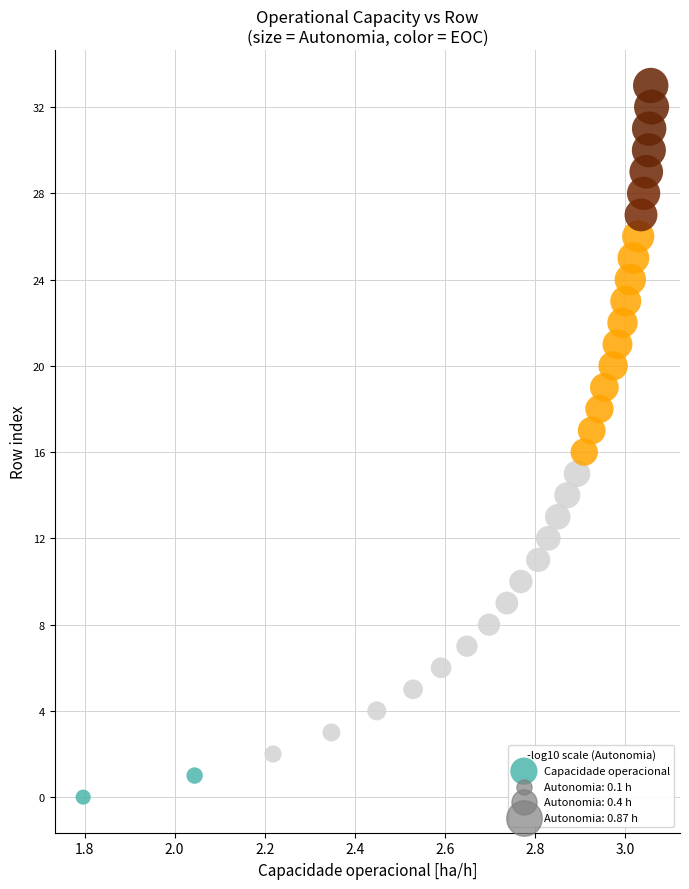

What is the range of Y values (max minus min)?

33